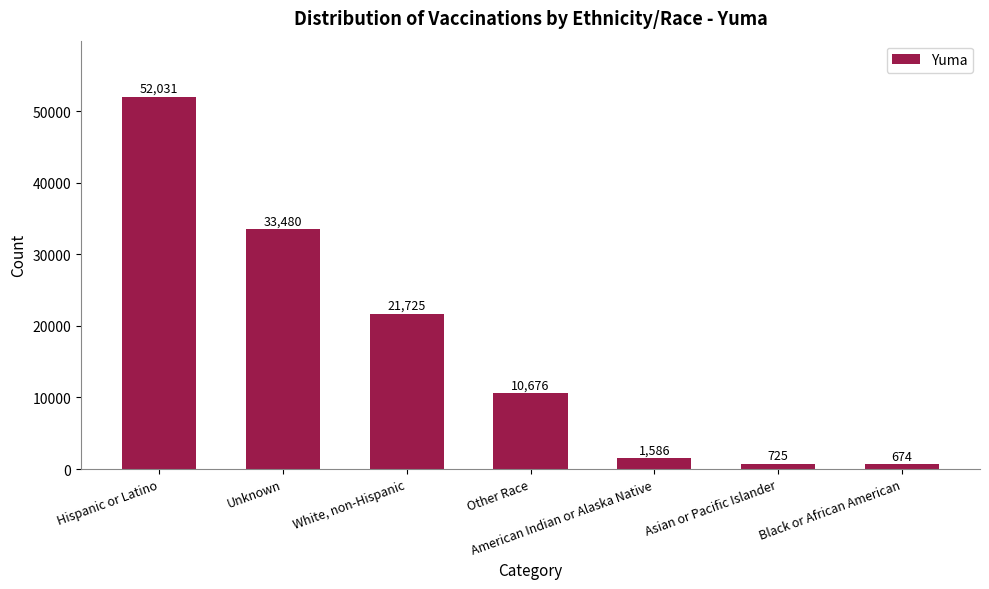

The chart shows a value of 1586 at American Indian or Alaska Native. True or false?

True